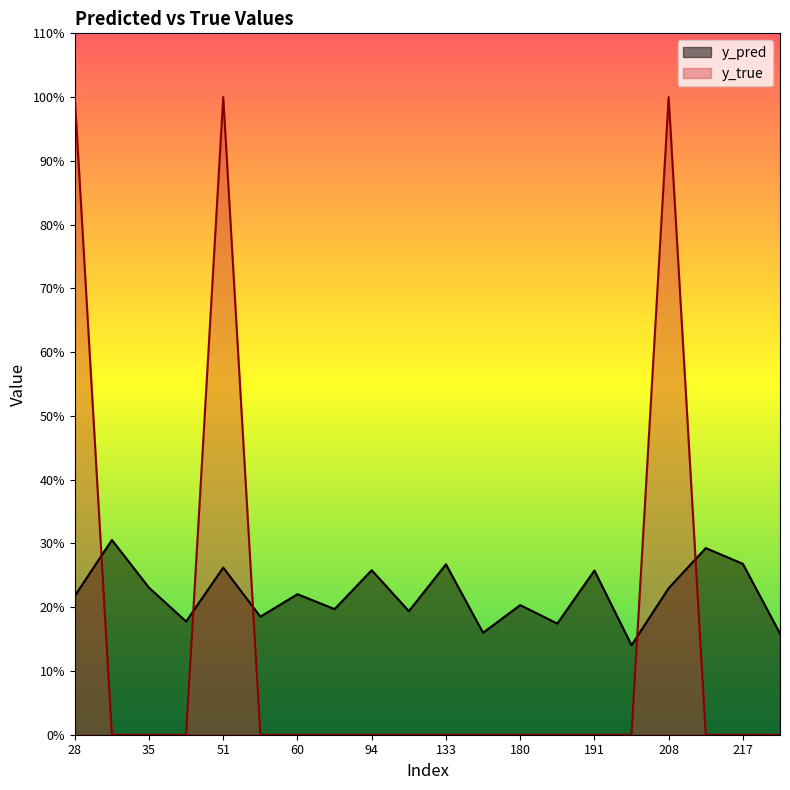

What is the difference between the maximum and minimum values in the y_pred series?

0.2